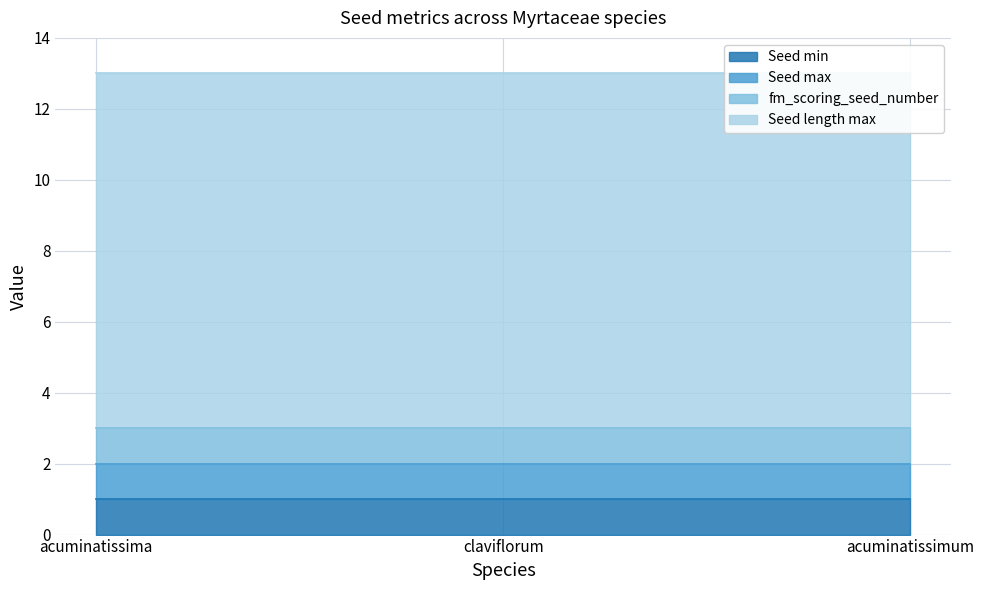

What is the minimum value shown in the chart?

1